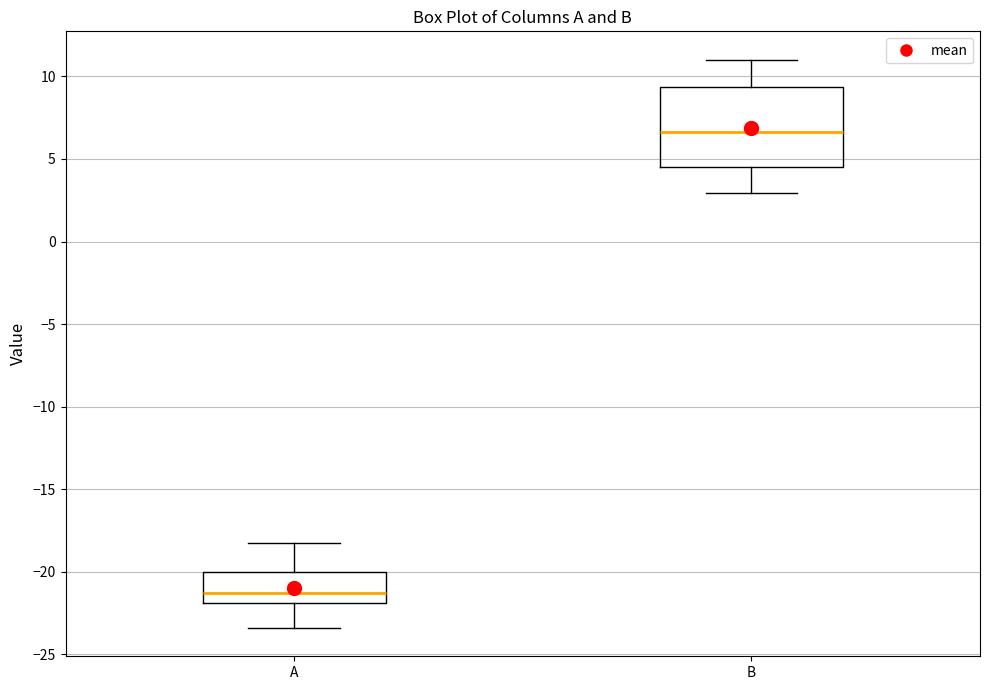

Comparing the boxes themselves (not the whiskers), which one is the tallest?

B